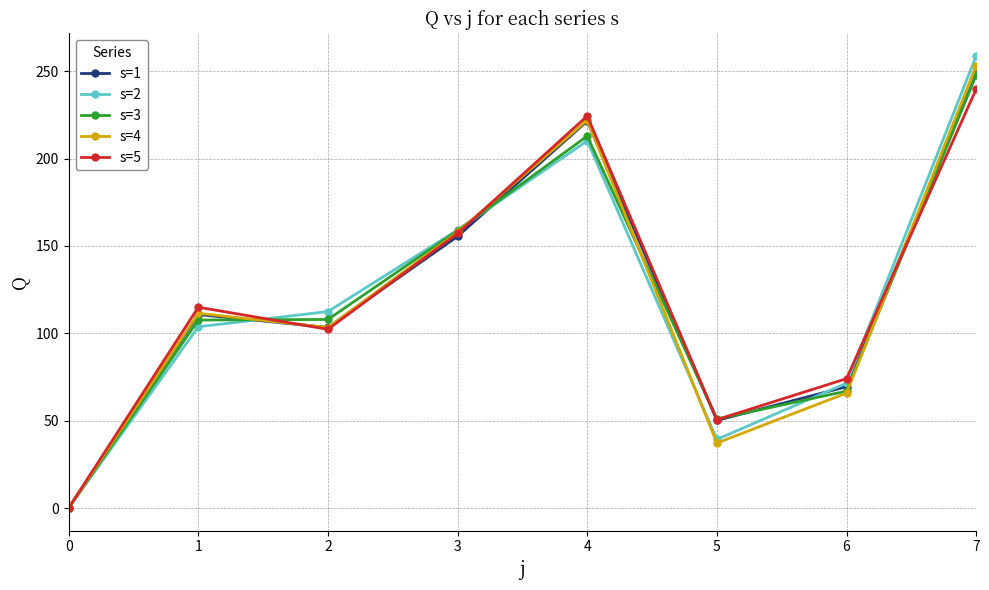

What is the sum of the s=4 values at 1 and 3?

269.3